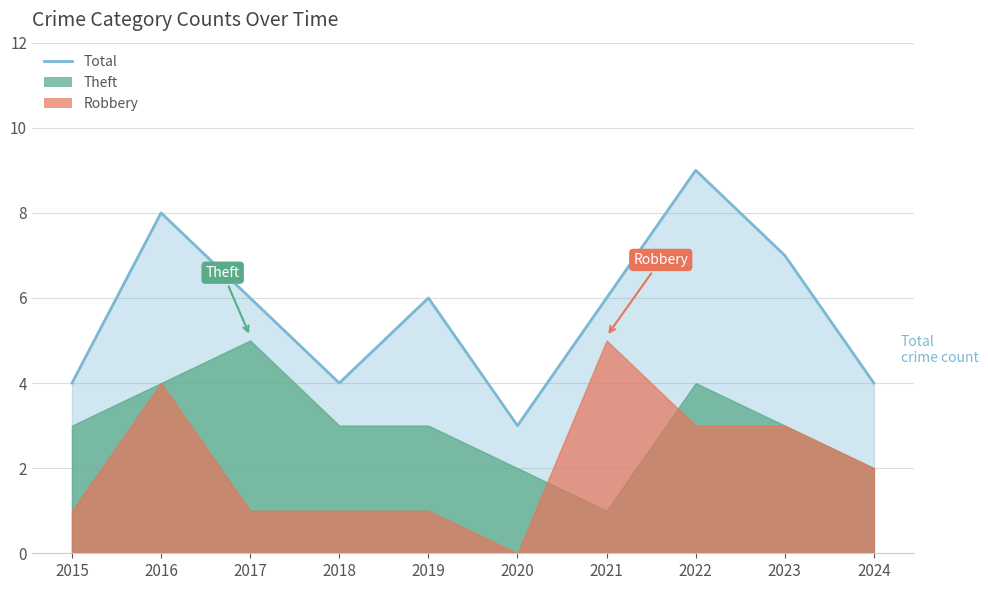

Count the number of categories in the chart.

10